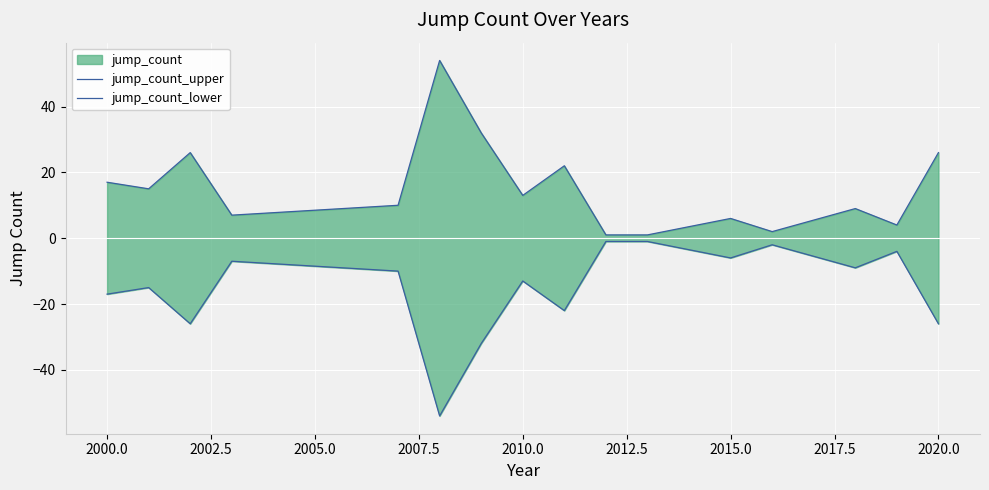

Is it true that jump_count_upper equals 11 at 2020.0?

False